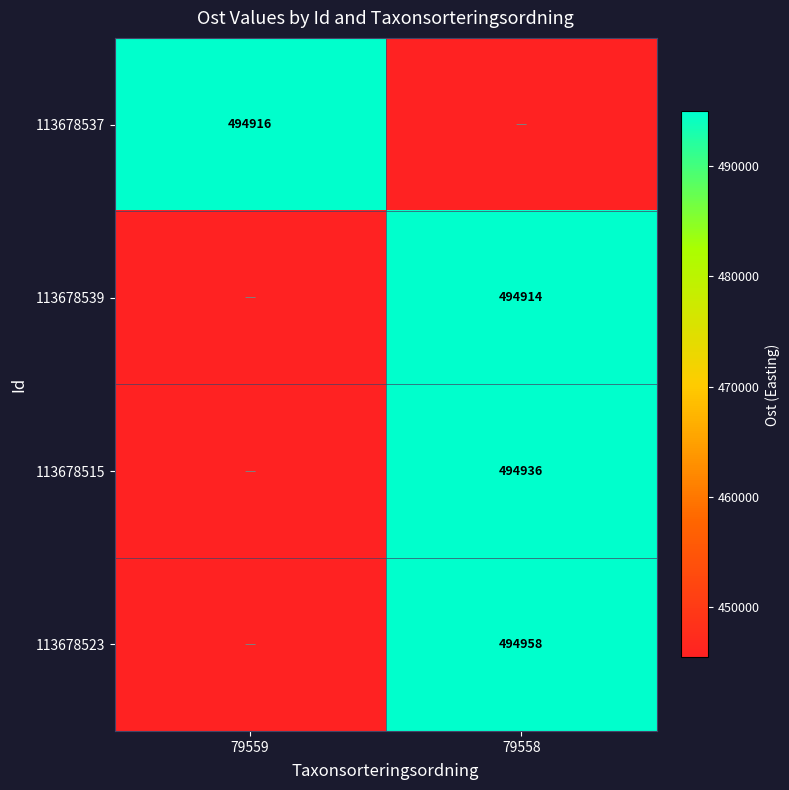

Is the value of 113678537 at 79559 greater than the value of 113678523 at 79558?

No